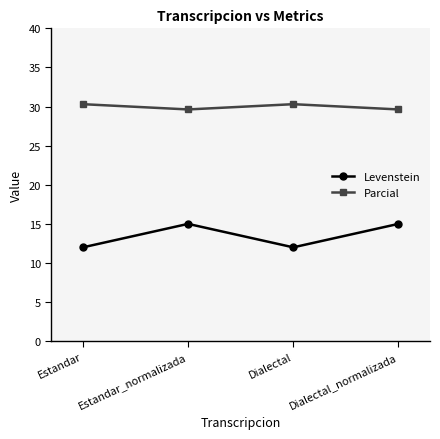

Which series has the widest spread of values?

Levenstein